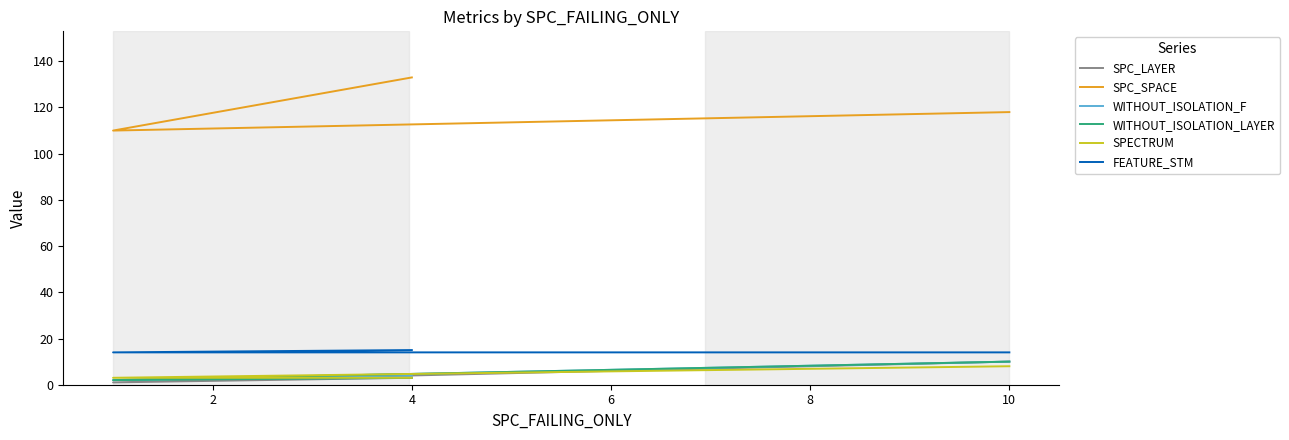

Rank the series by their maximum value, from lowest to highest.

SPECTRUM, SPC_LAYER, WITHOUT_ISOLATION_F, WITHOUT_ISOLATION_LAYER, FEATURE_STM, SPC_SPACE